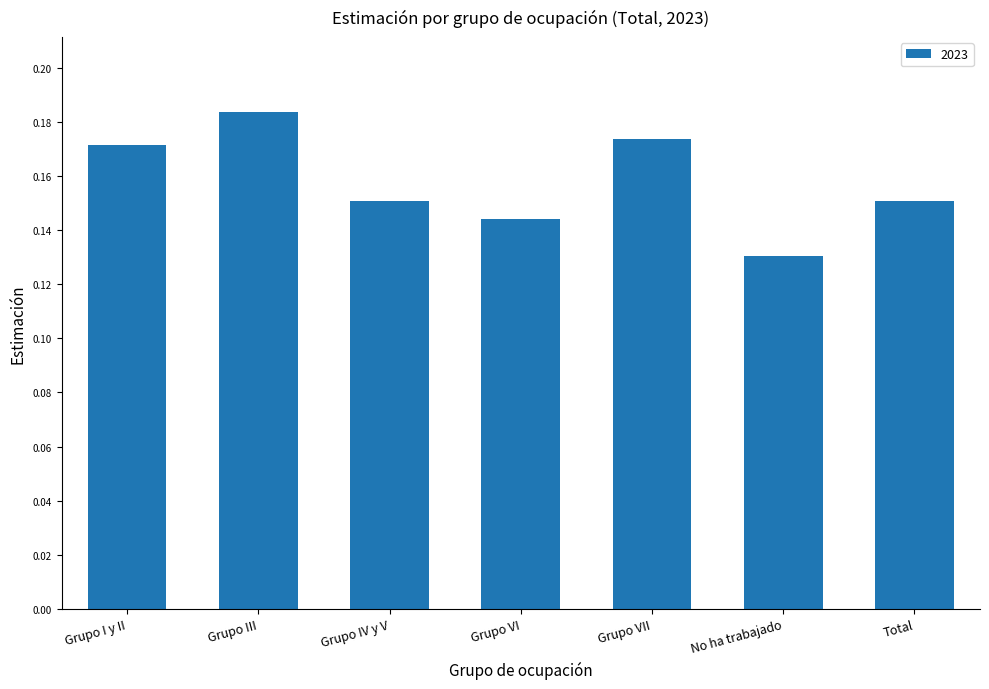

The chart shows a value of 0.3 at Grupo VII. True or false?

False